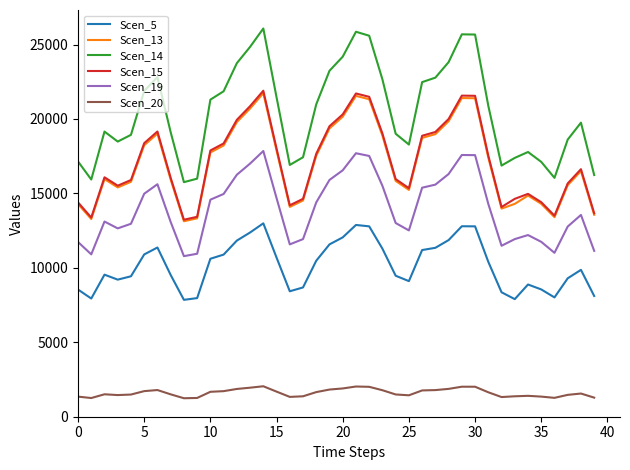

Which series has the widest spread of values?

Scen_14